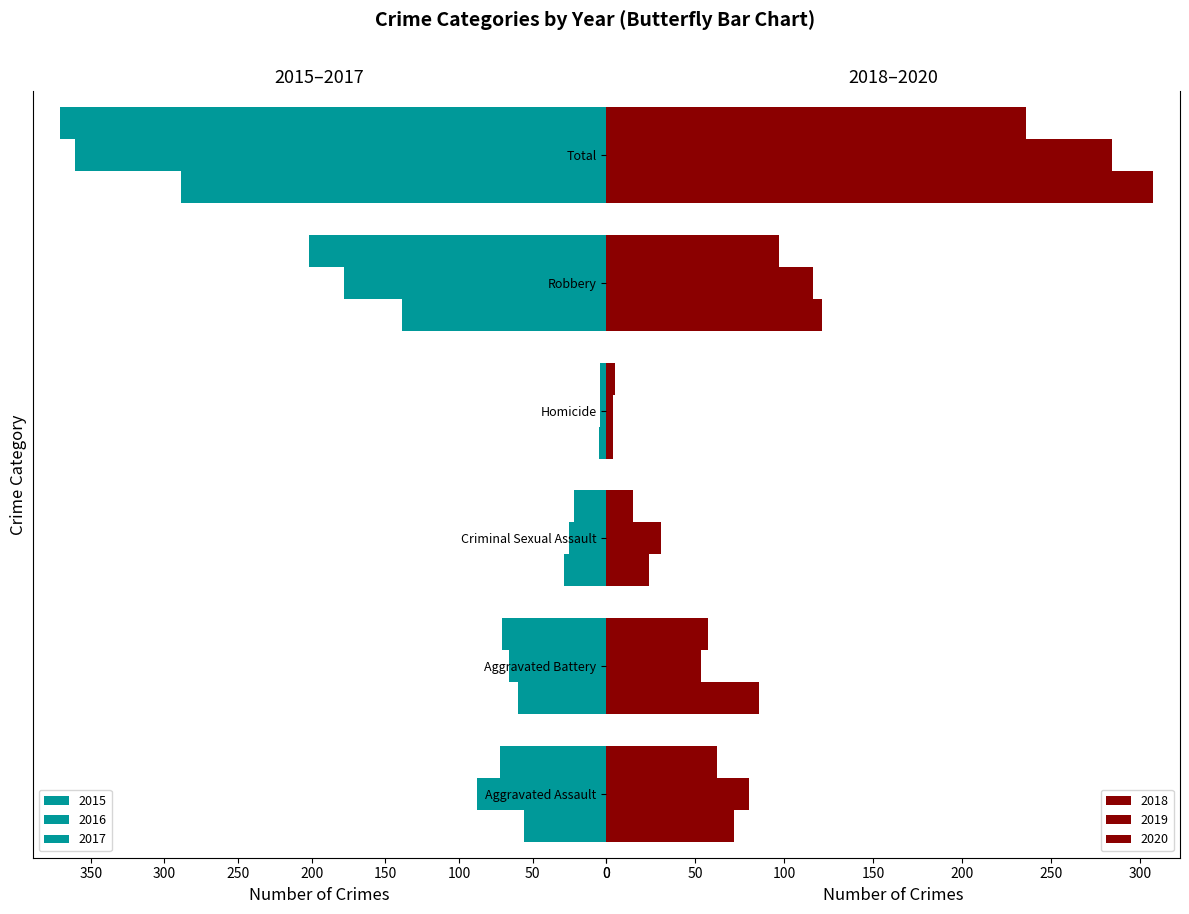

How many bars are there in total?

36